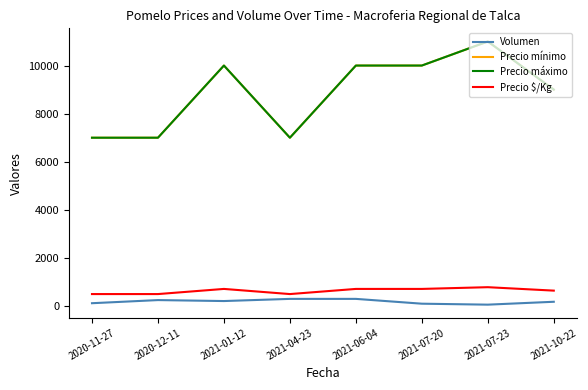

Is this an area chart (filled region under the line)?

No